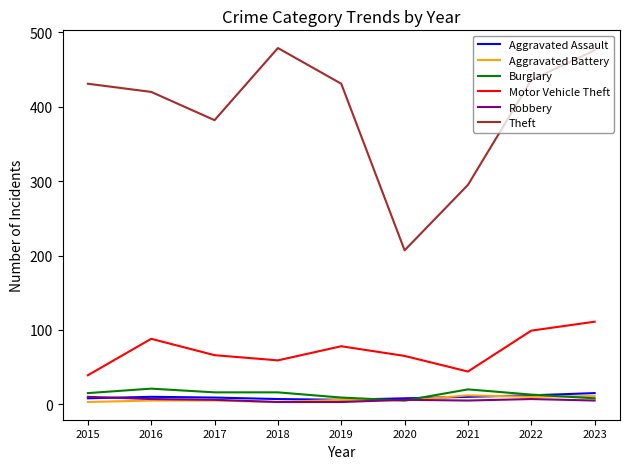

True or false: Motor Vehicle Theft has a value of 77 at 2021.

False